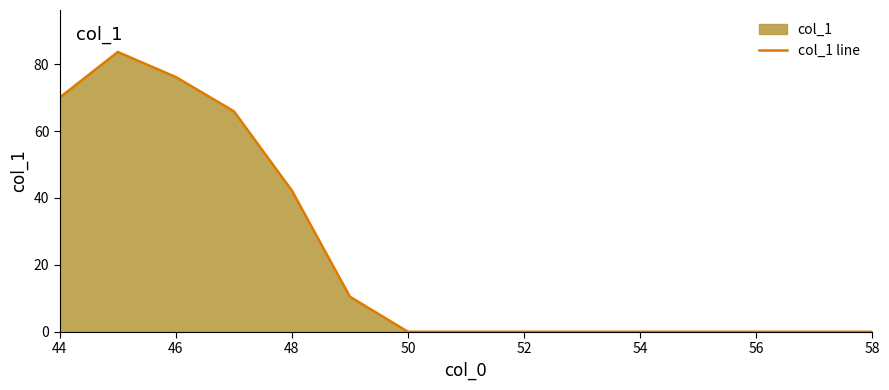

Does the chart have visible grid lines?

No